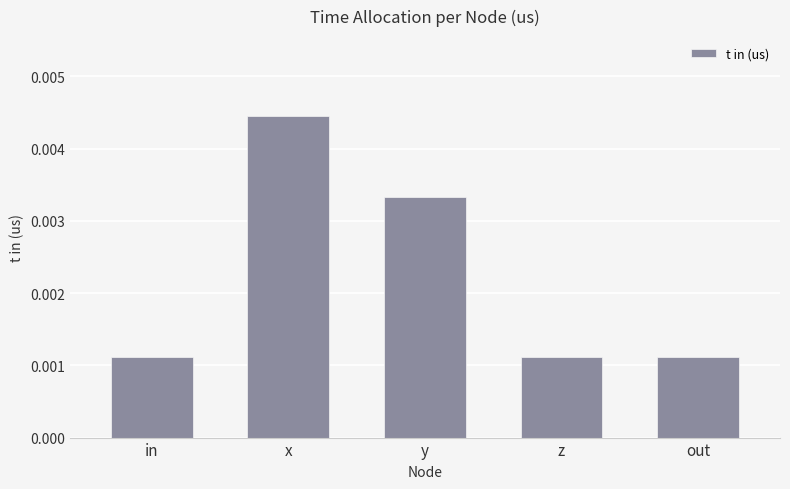

How many bars are there in total?

5